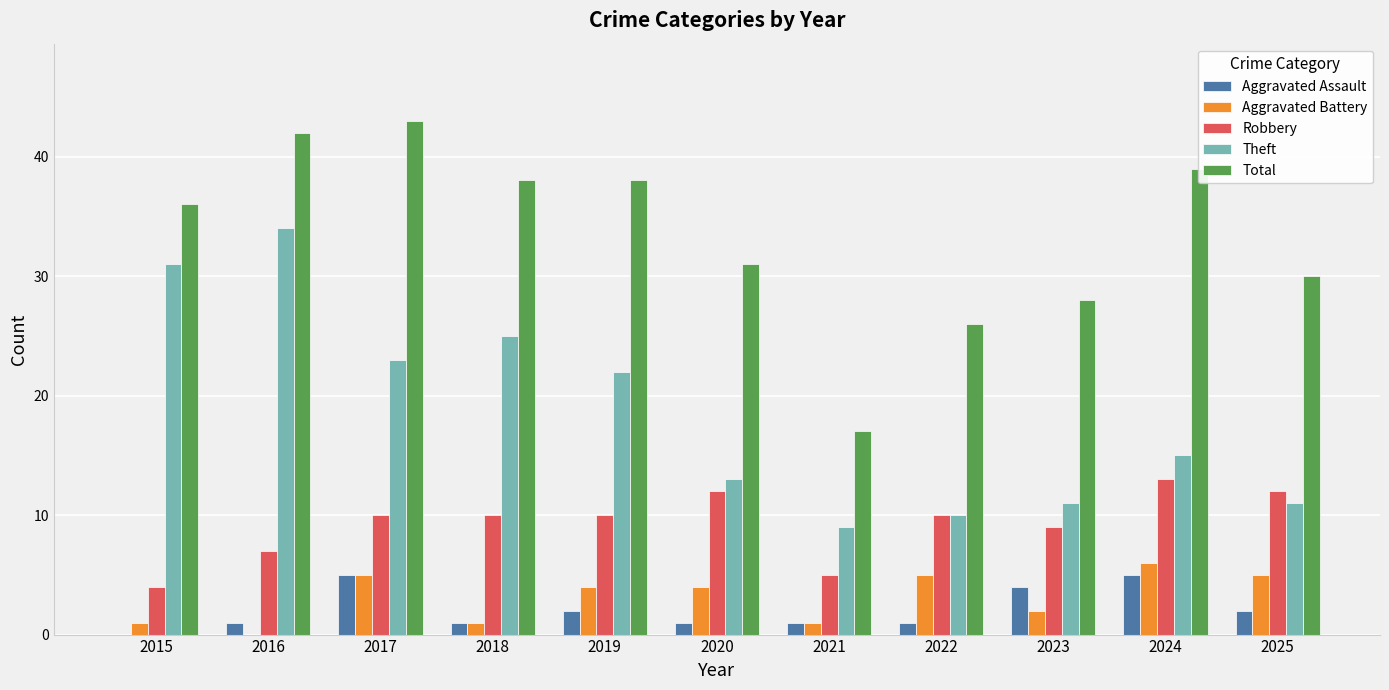

Between 2017 and 2022, which series saw the biggest shift?

Total